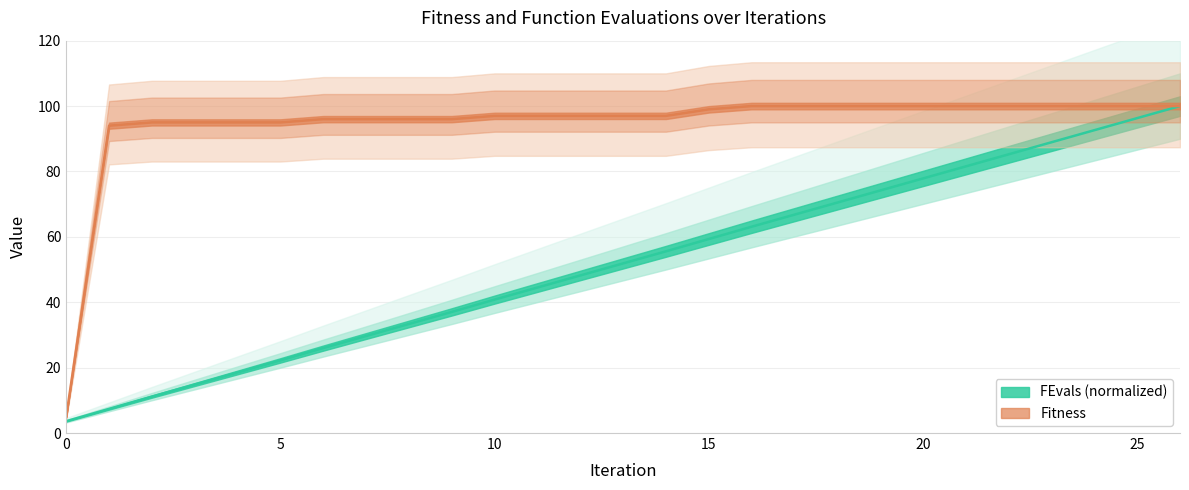

What is the value of the FEvals point at the 4th from the left?

14.8